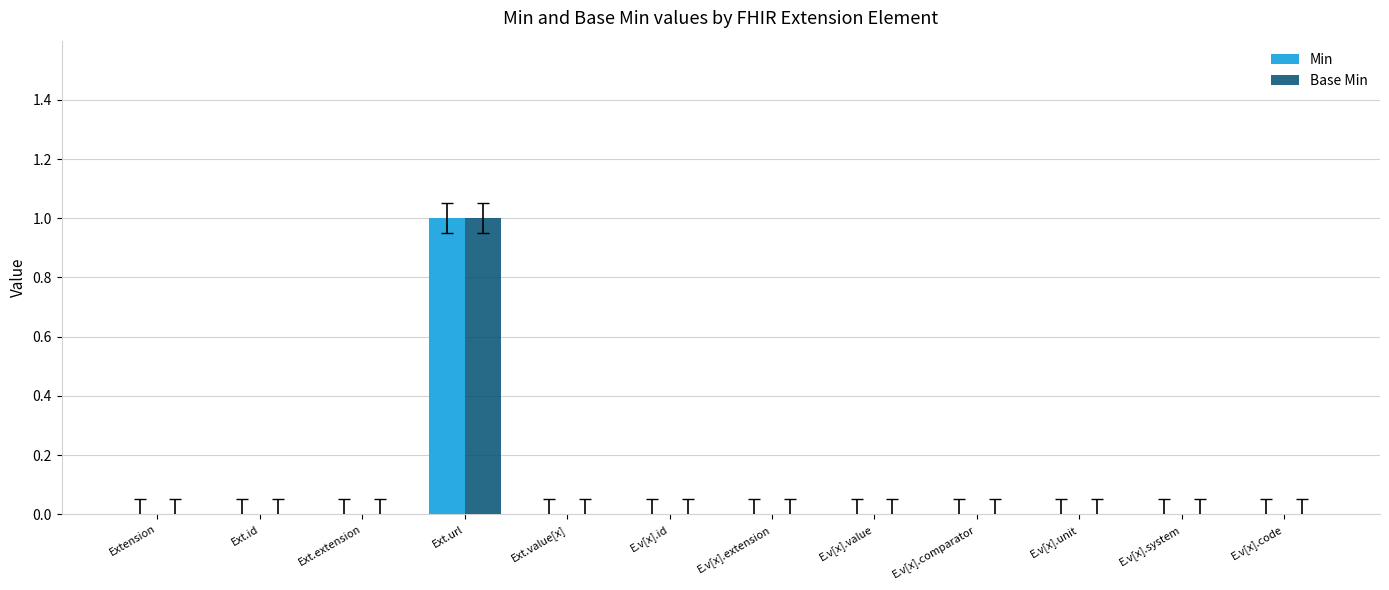

What is the greatest value displayed?

1